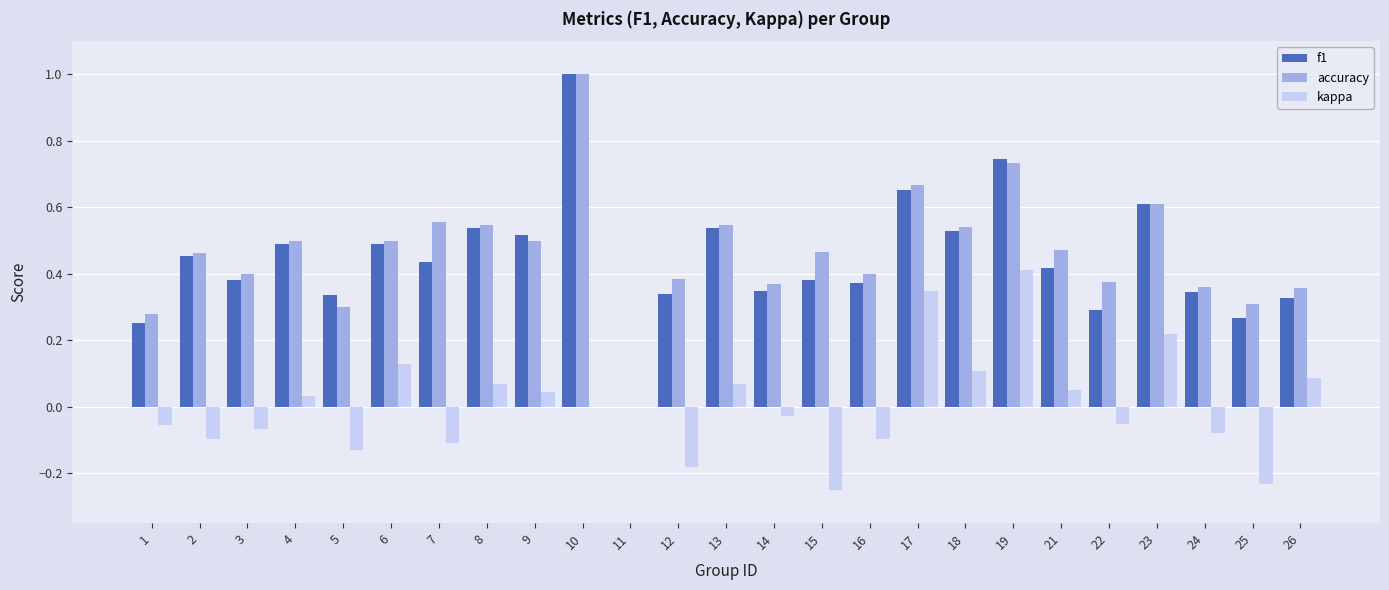

Where is accuracy nearest to the value 0?

11